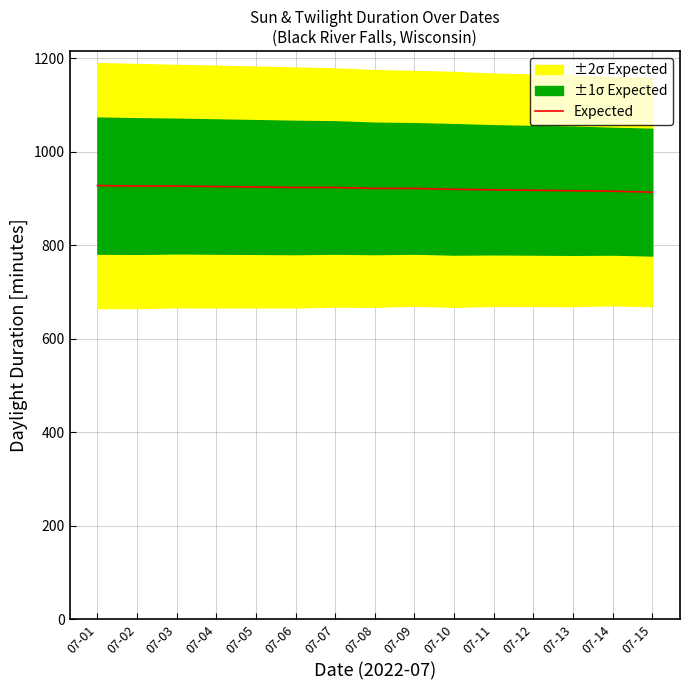

What is the value of the 4th point from the left?

926